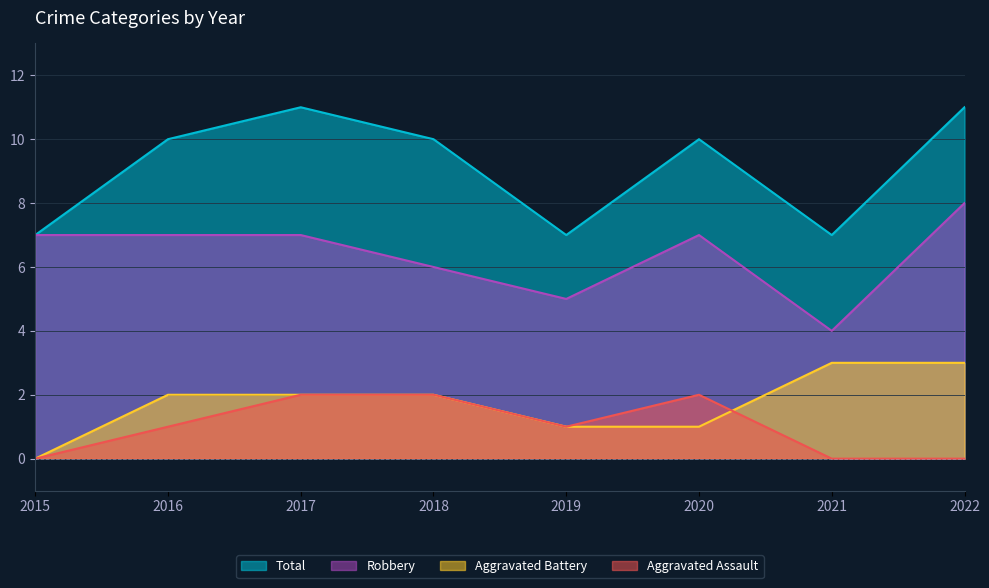

What is the greatest value displayed?

11